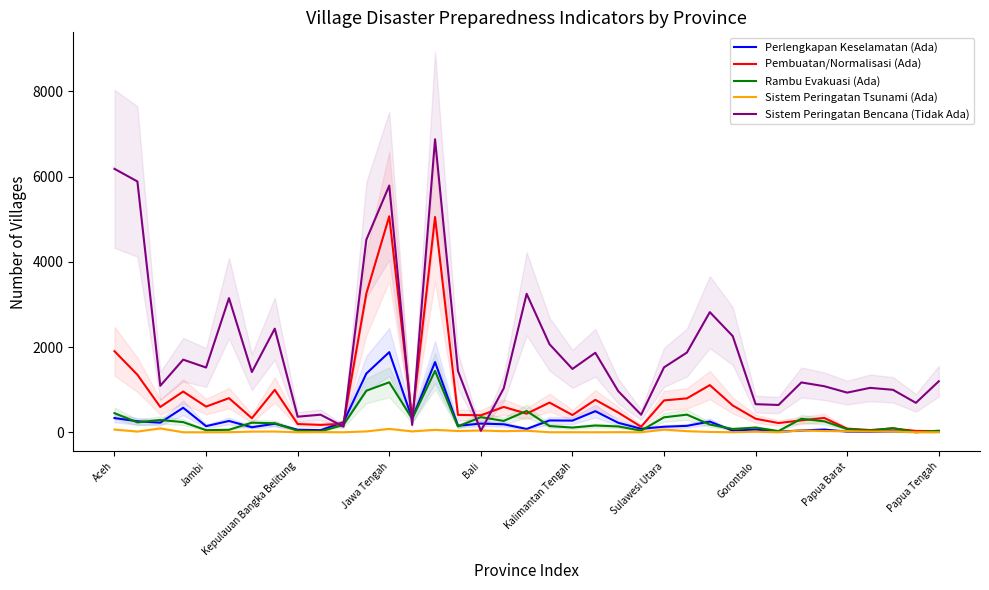

In Sistem Peringatan Tsunami (Ada), how many points are lower than both neighbors (excluding endpoints)?

11